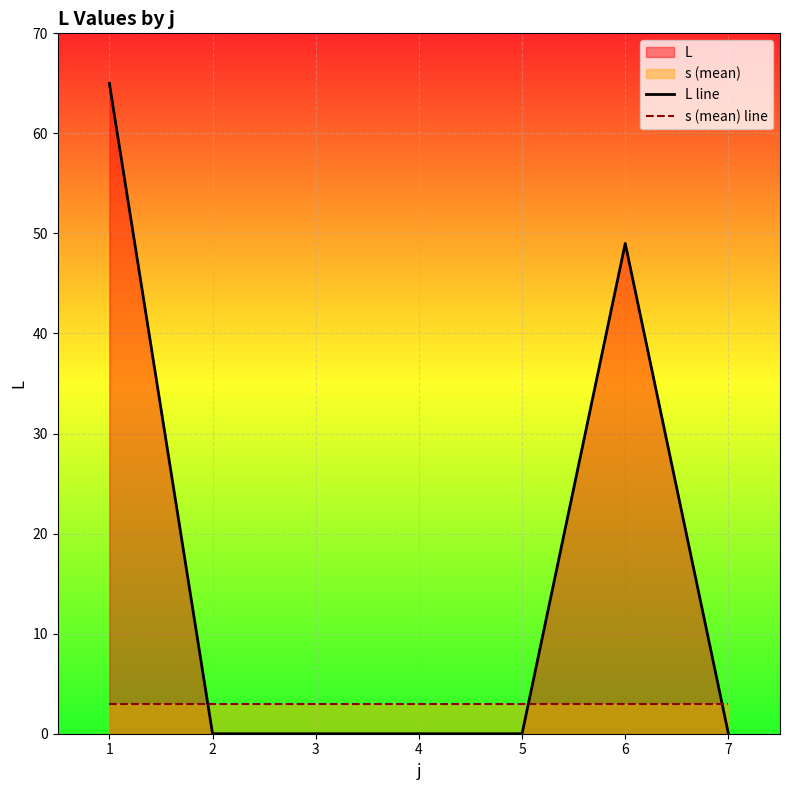

Between which two adjacent categories do L line and s (mean) line first intersect?

1 and 2